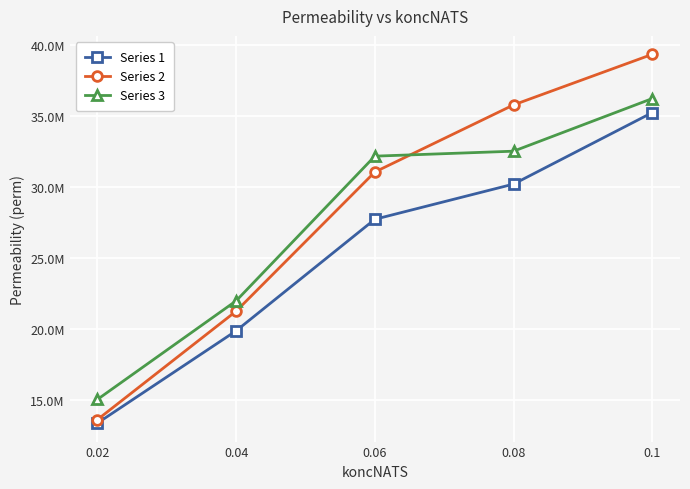

True or false: Series 2 and Series 3 cross at least once.

True